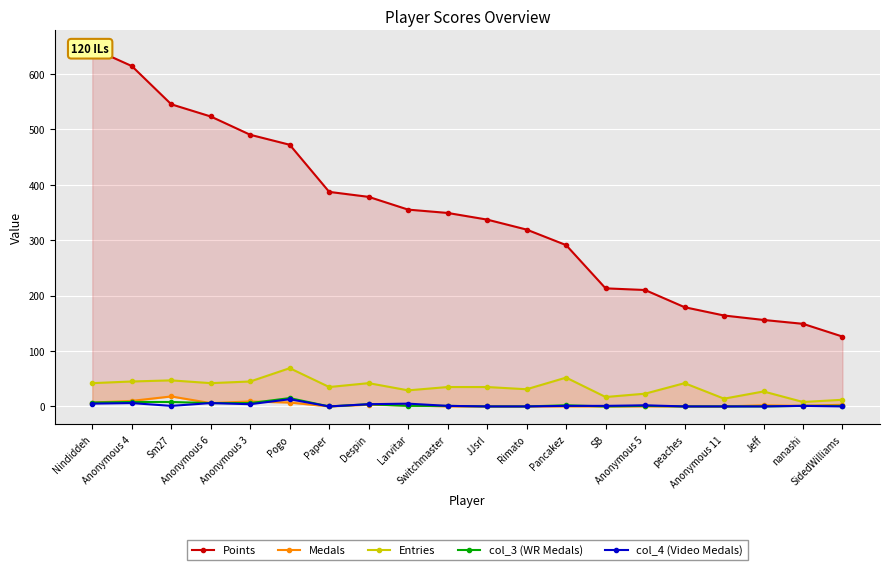

How many interior local valleys does the Medals series have?

3